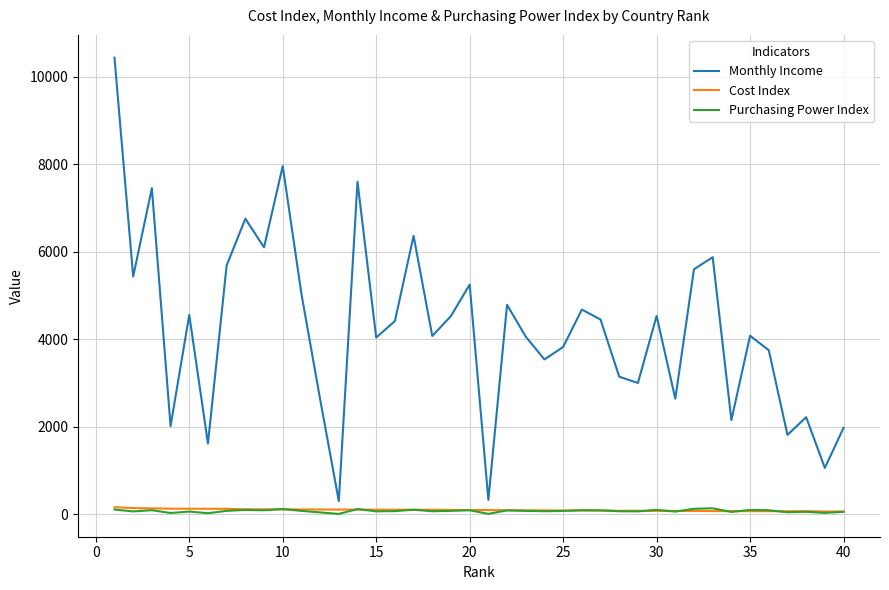

True or false: Purchasing Power Index and Monthly Income intersect in this chart.

False